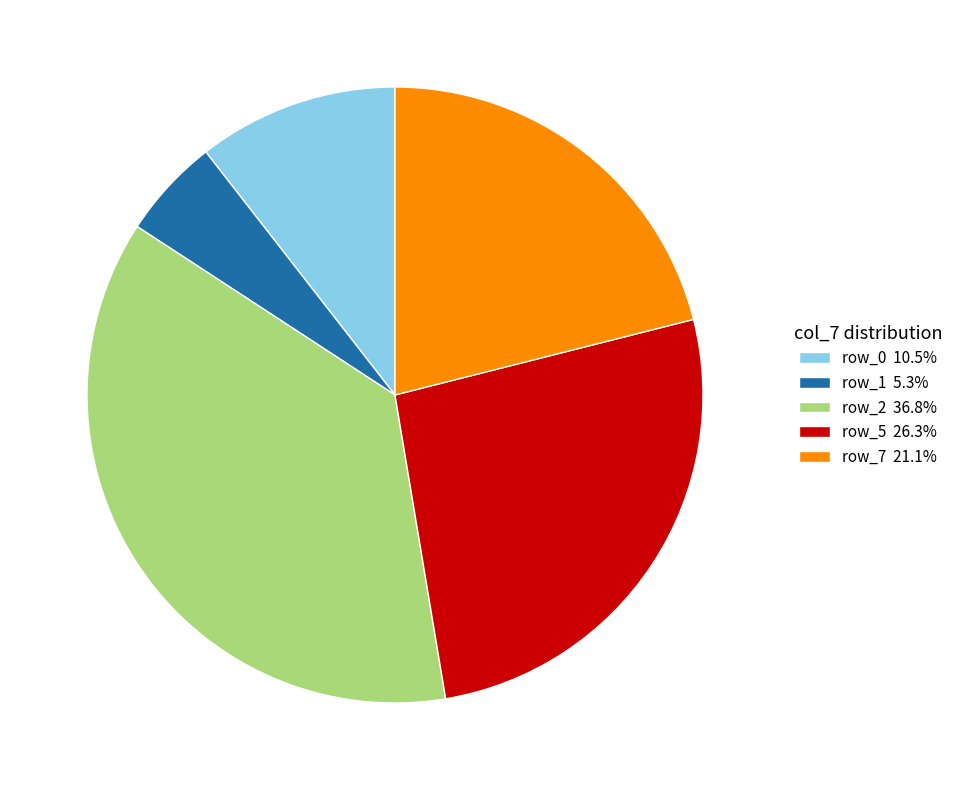

What is the ratio of the value at row_7 21.1% to the value at row_0 10.5%?

2.0